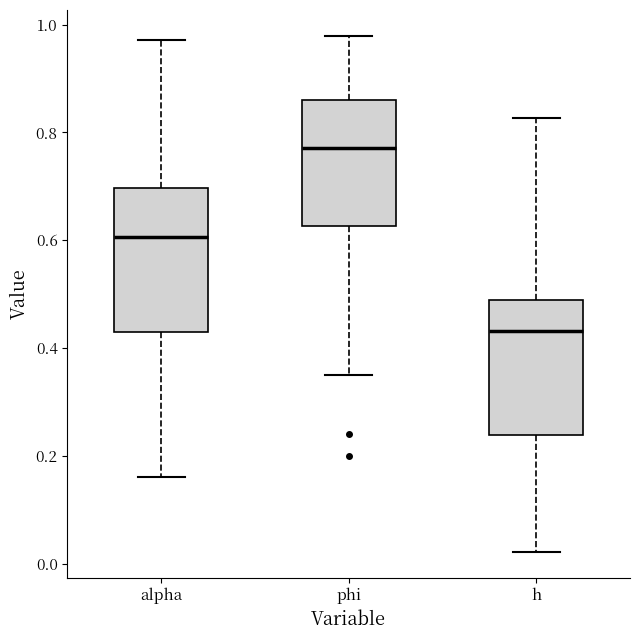

Which box's median line is the lowest?

h